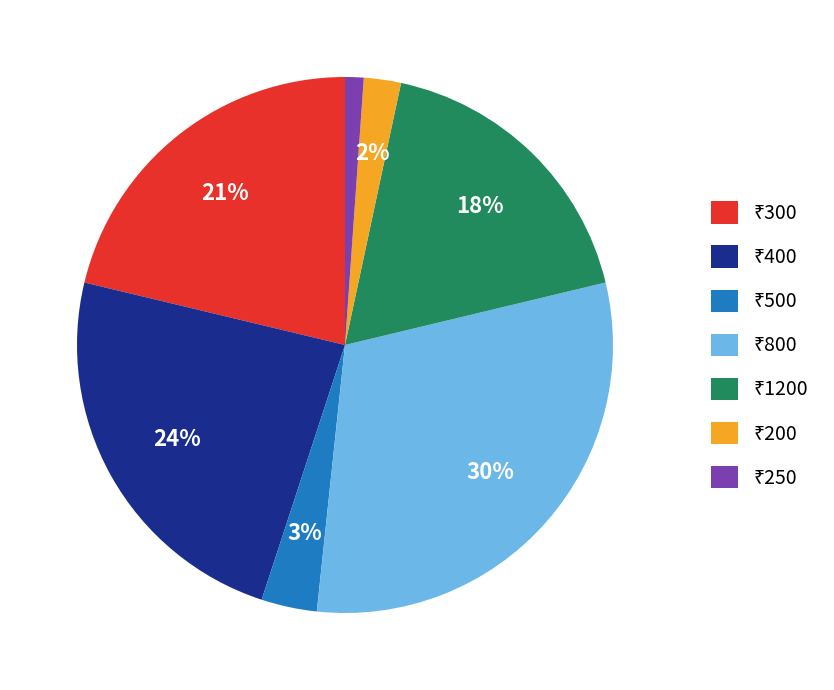

To the nearest percent, what is the difference between the largest and smallest slice percentages?

29%